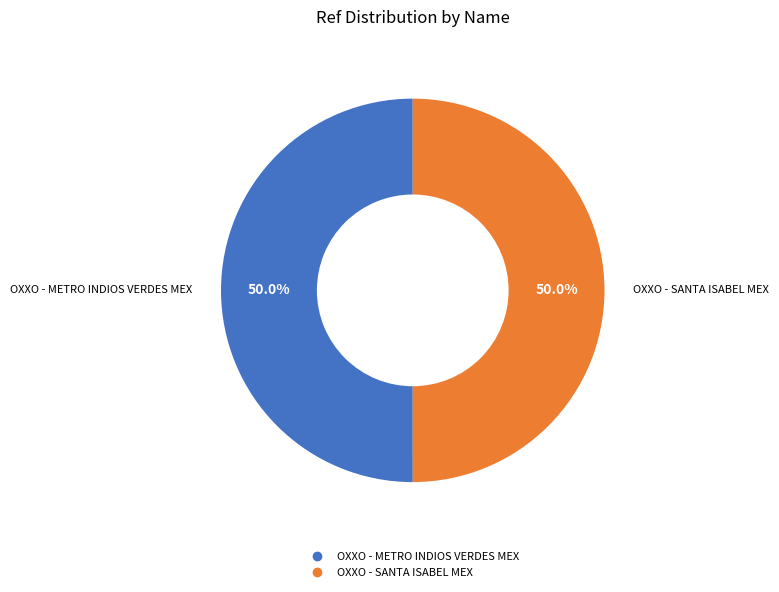

How many slices are in this pie chart?

2